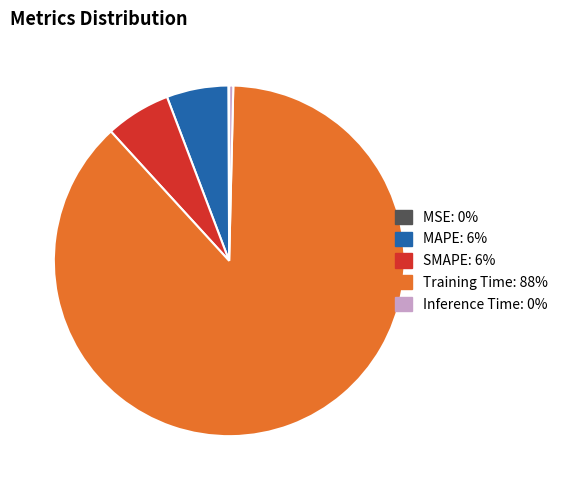

Is there a majority slice in this chart?

Yes